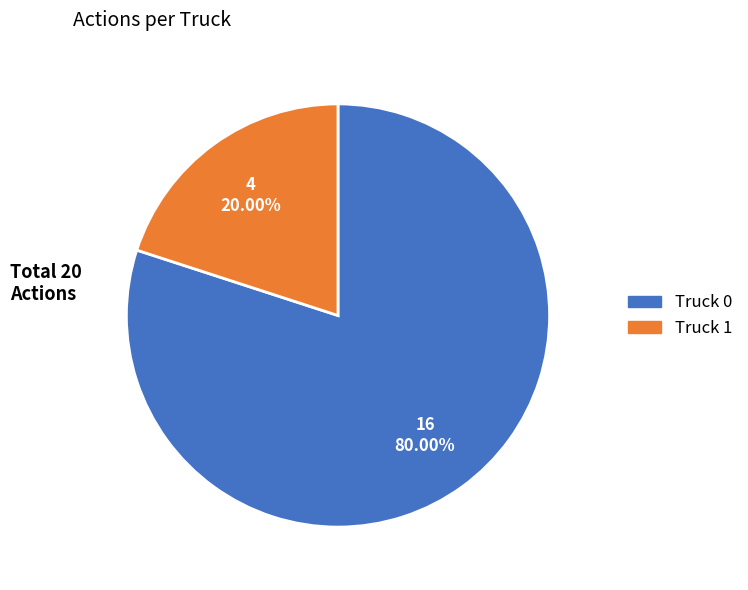

What percentage is the Truck 0 slice, to the nearest percent?

80%